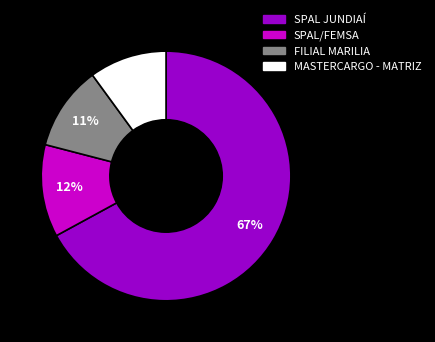

The MASTERCARGO - MATRIZ slice represents 19% of the pie. True or false?

False